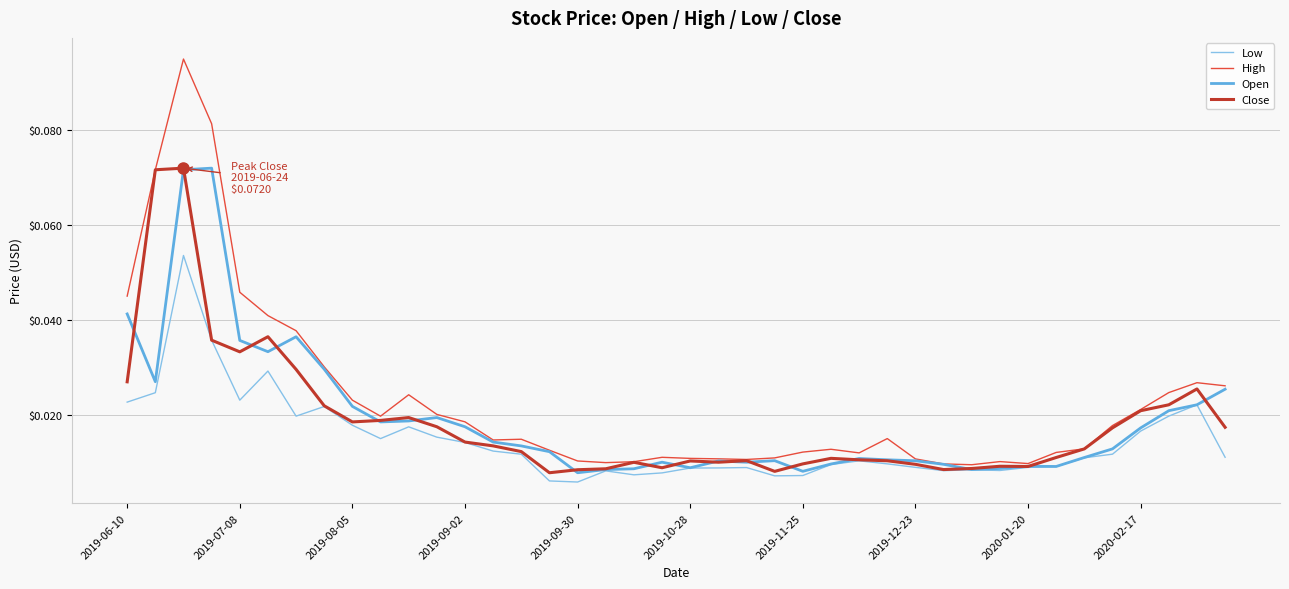

Which series has the widest spread of values?

High